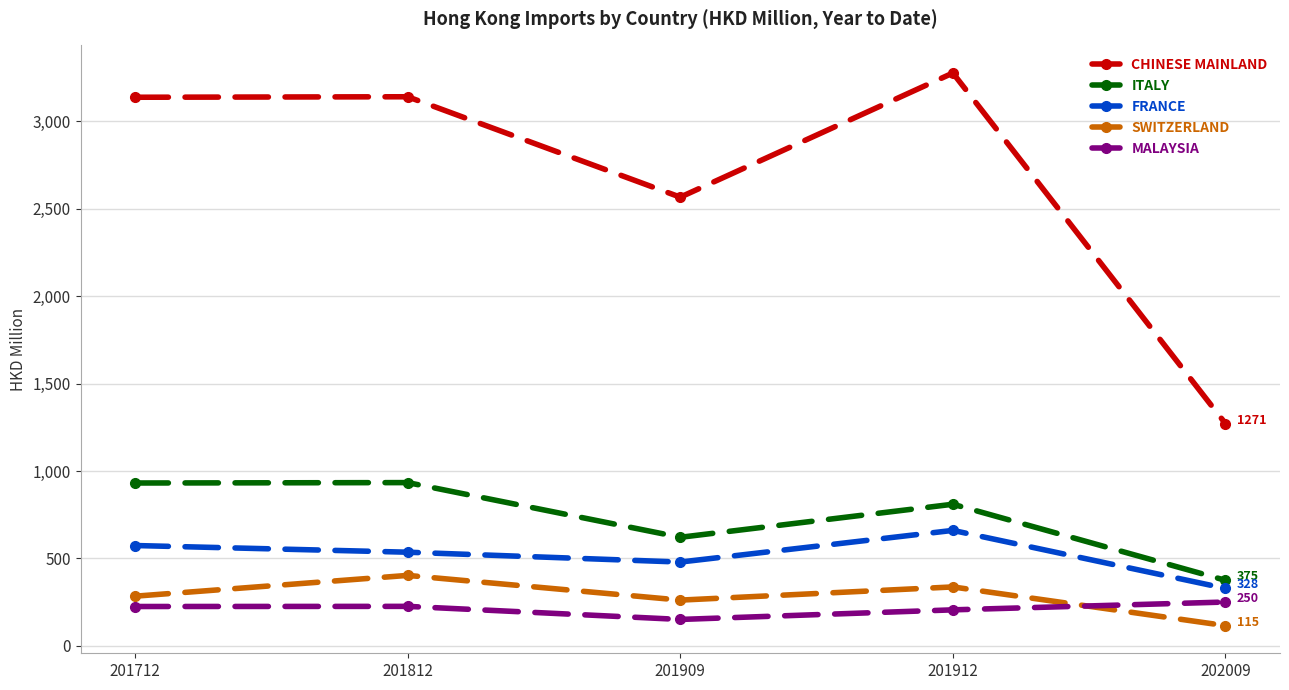

Is the value of SWITZERLAND at 201912 greater than the value of FRANCE at 201812?

No